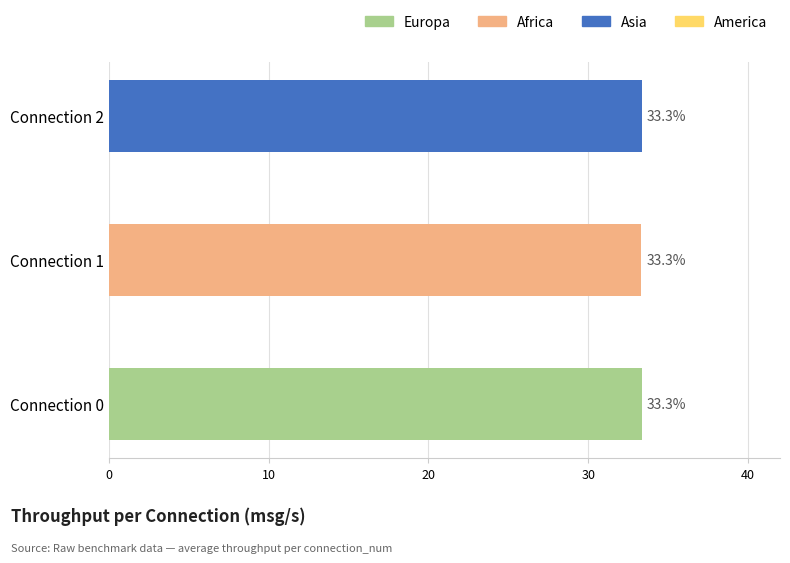

How many bars are there in total?

3